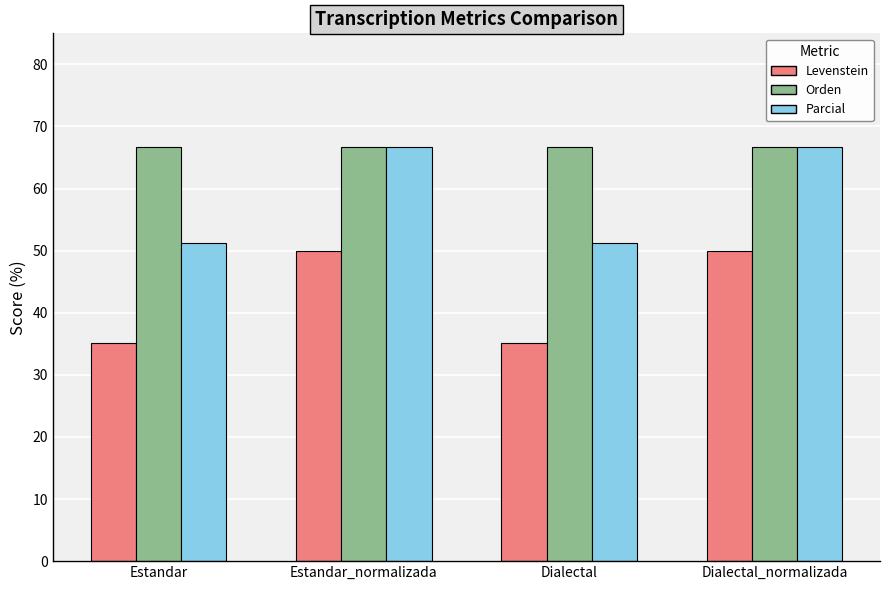

What is the highest value of the Levenstein series?

50.0